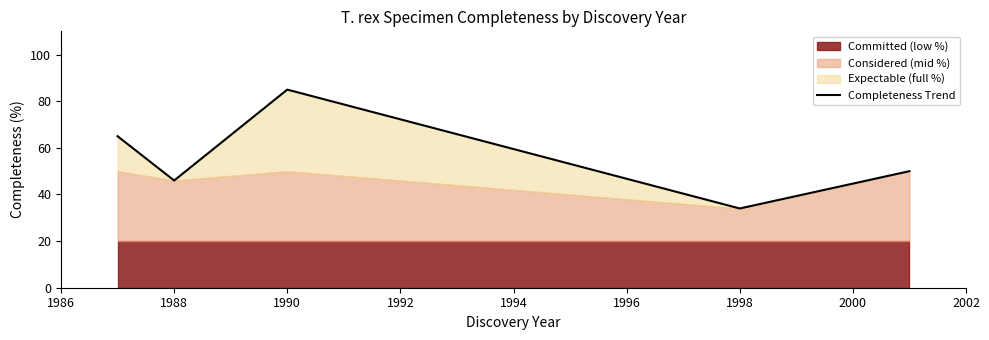

What is the minimum value for Completeness Trend?

34